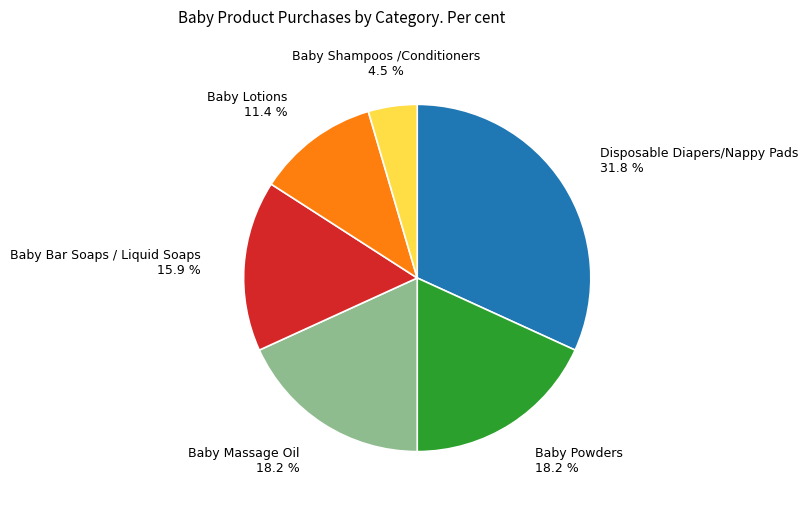

What percentage is the Baby Massage Oil slice, to the nearest percent?

18%